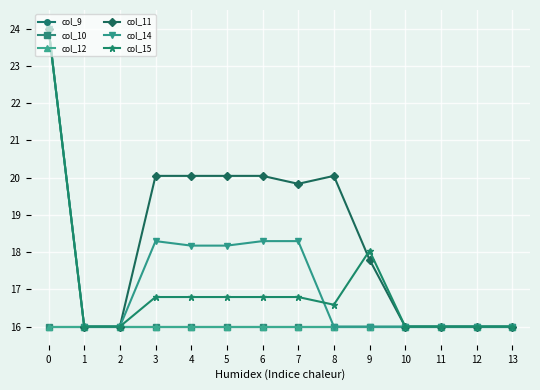

The value of col_10 at 0 is 22.2. True or false?

False